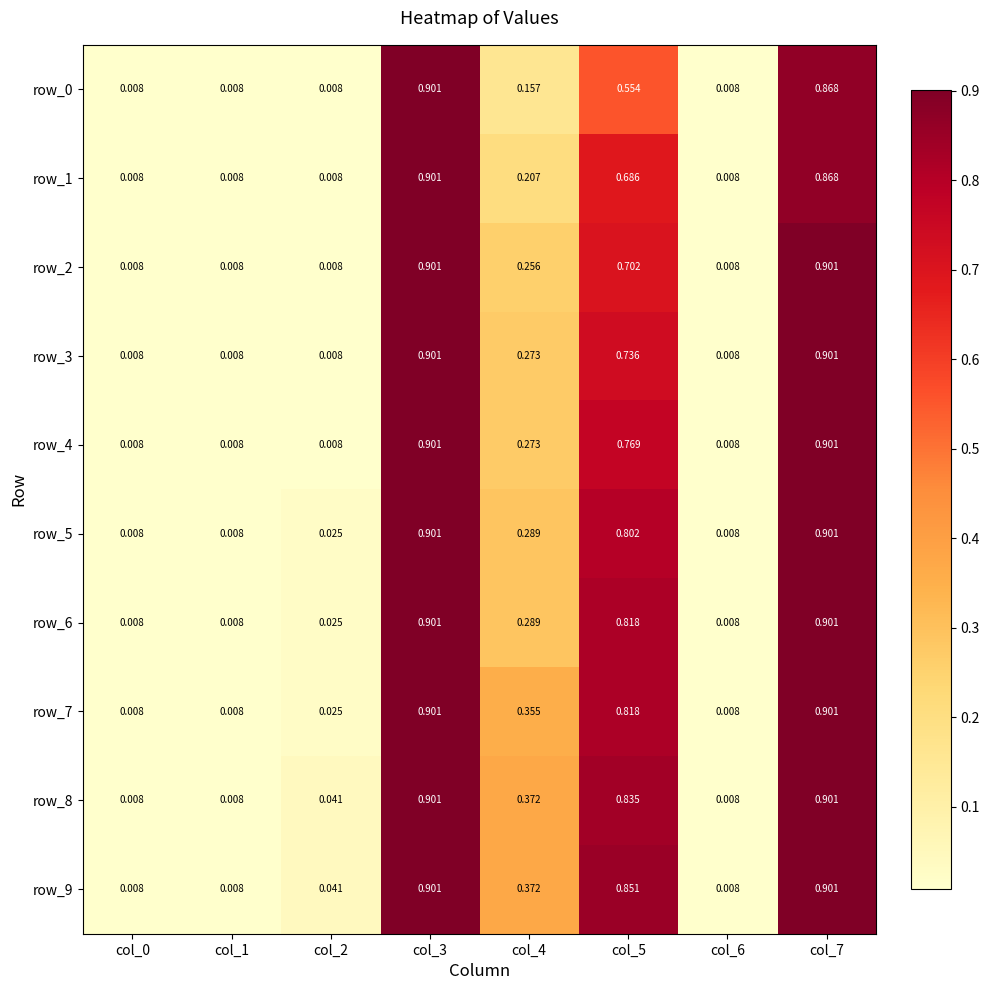

Is it true that row_1 equals 0.0 at col_2?

True